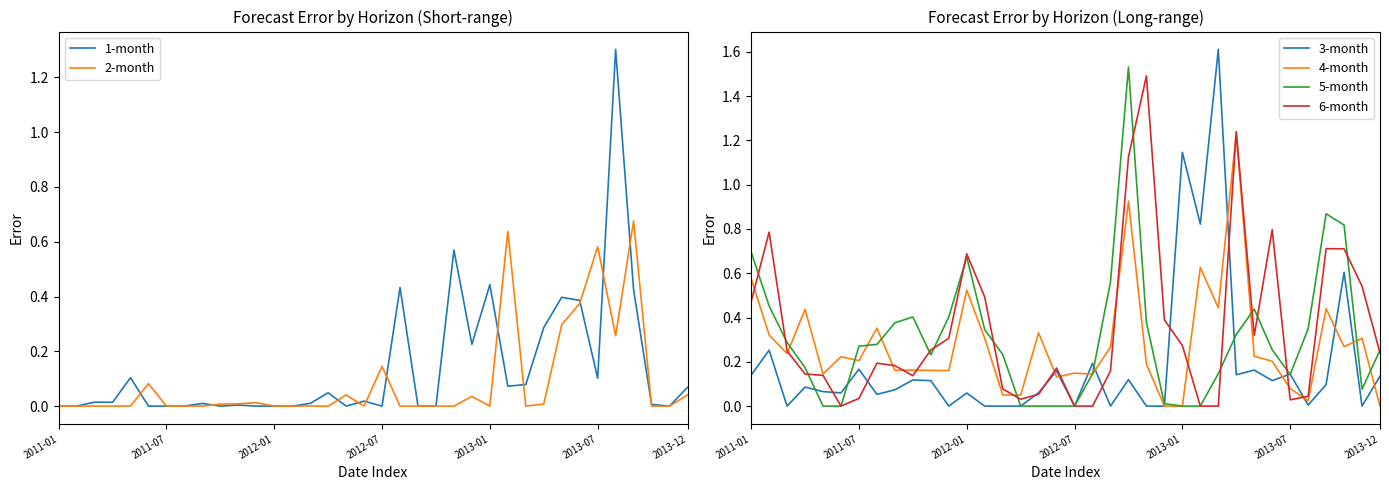

What is the difference between the 4-month values at 20 and 8?

0.1